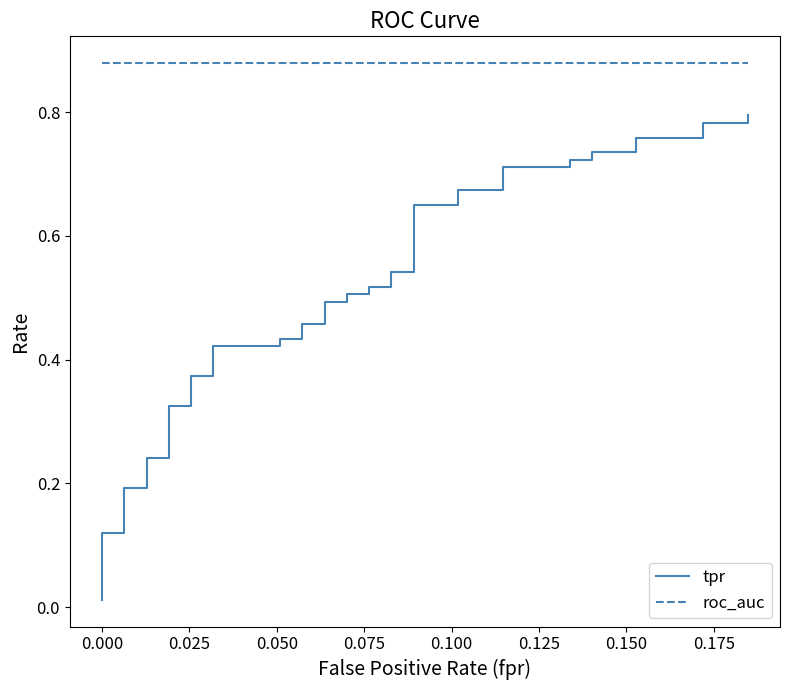

Reading left to right, list all the values displayed in this chart.

tpr: 0.0	0.1	0.1	0.2	0.2	0.2	0.2	0.3	0.3	0.4	0.4	0.4	0.4	0.4	0.4	0.5	0.5	0.5	0.5	0.5	0.5	0.5	0.5	0.5	0.5	0.7	0.7	0.7	0.7	0.7	0.7	0.7	0.7	0.7	0.7	0.8	0.8	0.8	0.8	0.8
roc_auc: 0.9	0.9	0.9	0.9	0.9	0.9	0.9	0.9	0.9	0.9	0.9	0.9	0.9	0.9	0.9	0.9	0.9	0.9	0.9	0.9	0.9	0.9	0.9	0.9	0.9	0.9	0.9	0.9	0.9	0.9	0.9	0.9	0.9	0.9	0.9	0.9	0.9	0.9	0.9	0.9